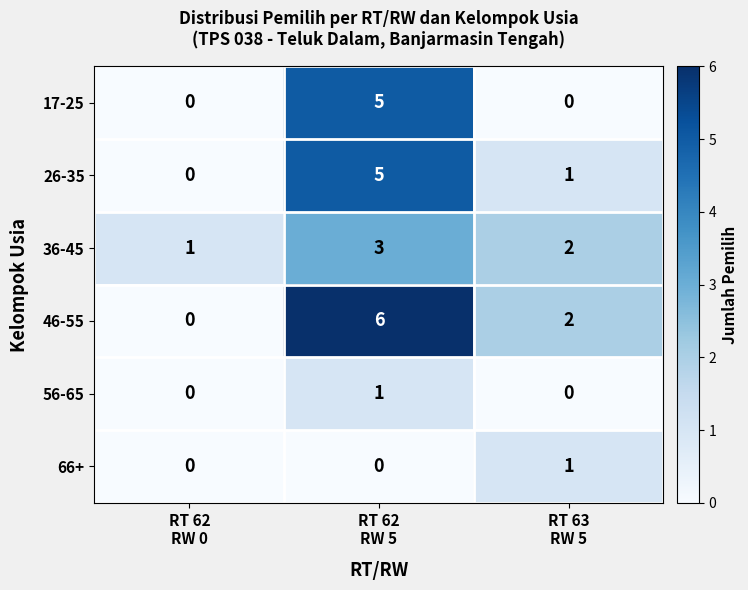

What is the difference between the maximum and minimum values in the 46-55 series?

6